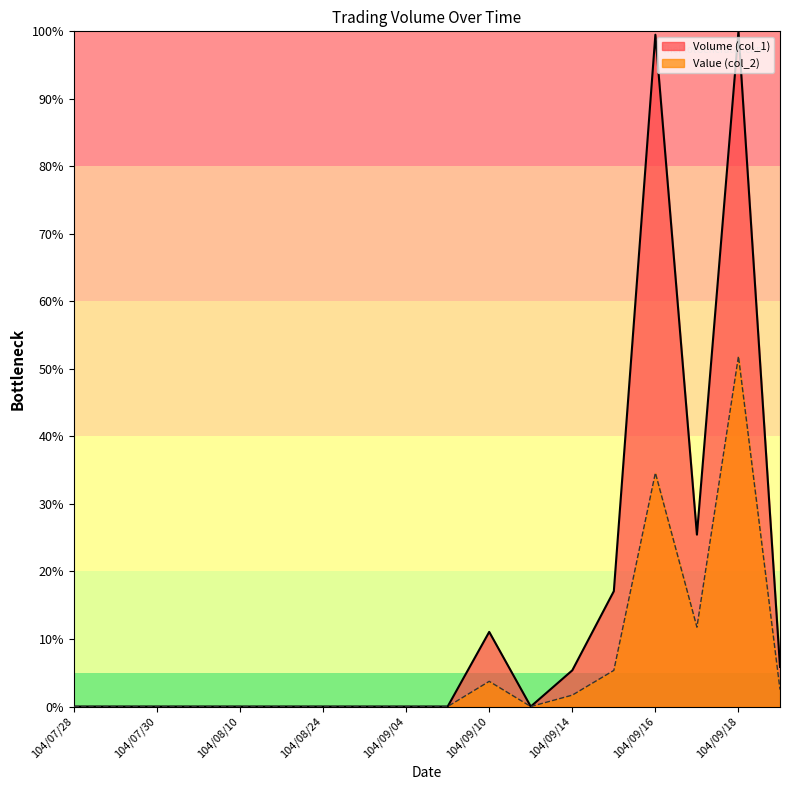

Reading right to left, transcribe all the data shown in this chart.

Volume (col_1): 5.9	100.0	25.5	99.5	17.1	5.4	0.0	11.1	0.0	0.0	0.0	0.0	0.0	0.0	0.0	0.0	0.0	0.0
Value (col_2): 2.5	51.9	11.8	34.6	5.4	1.7	0.0	3.7	0.0	0.0	0.0	0.0	0.0	0.0	0.0	0.0	0.0	0.0